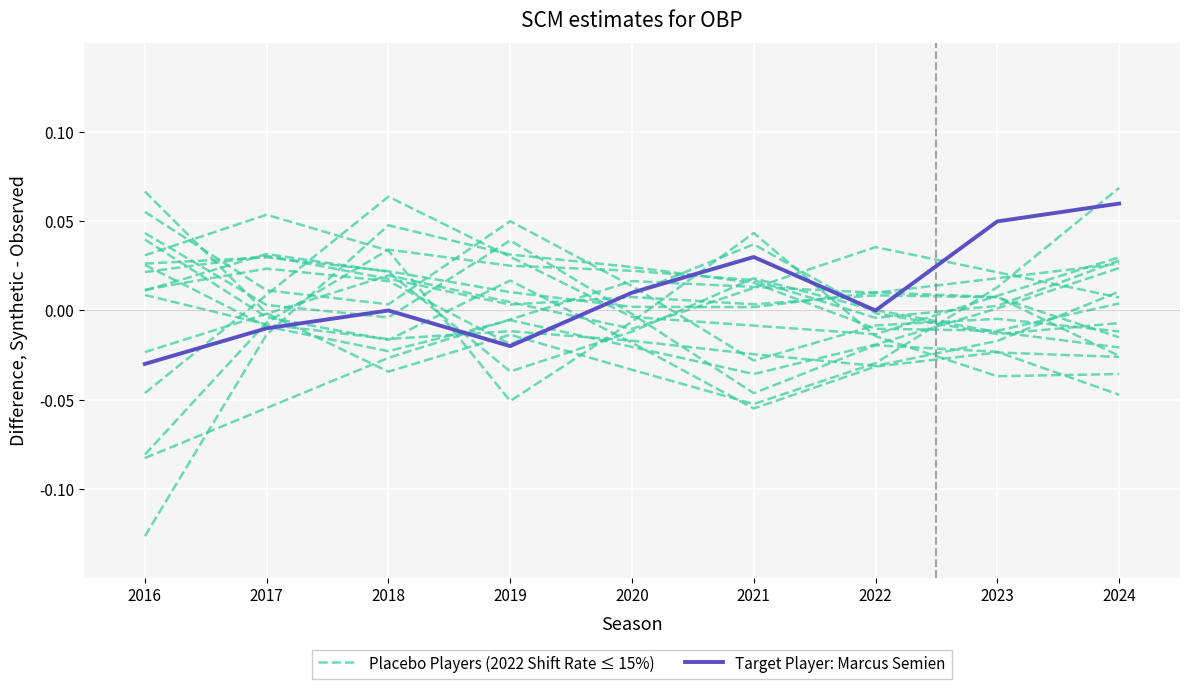

What is the difference between the maximum and minimum values in the Target Player: Marcus Semien series?

0.1